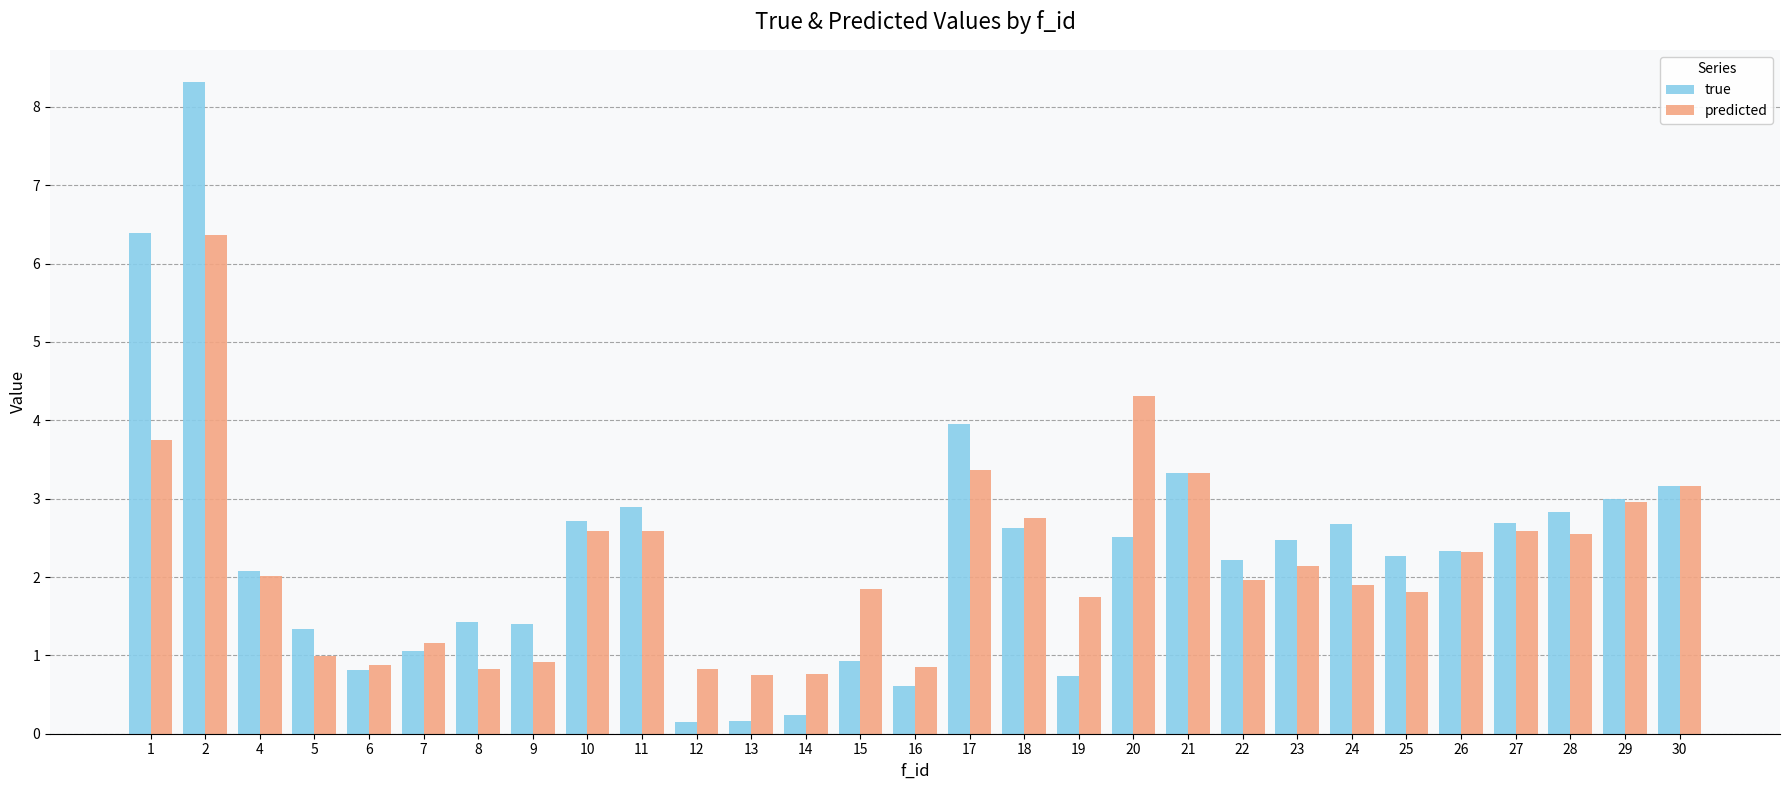

What value does the predicted series have at 10?

2.6